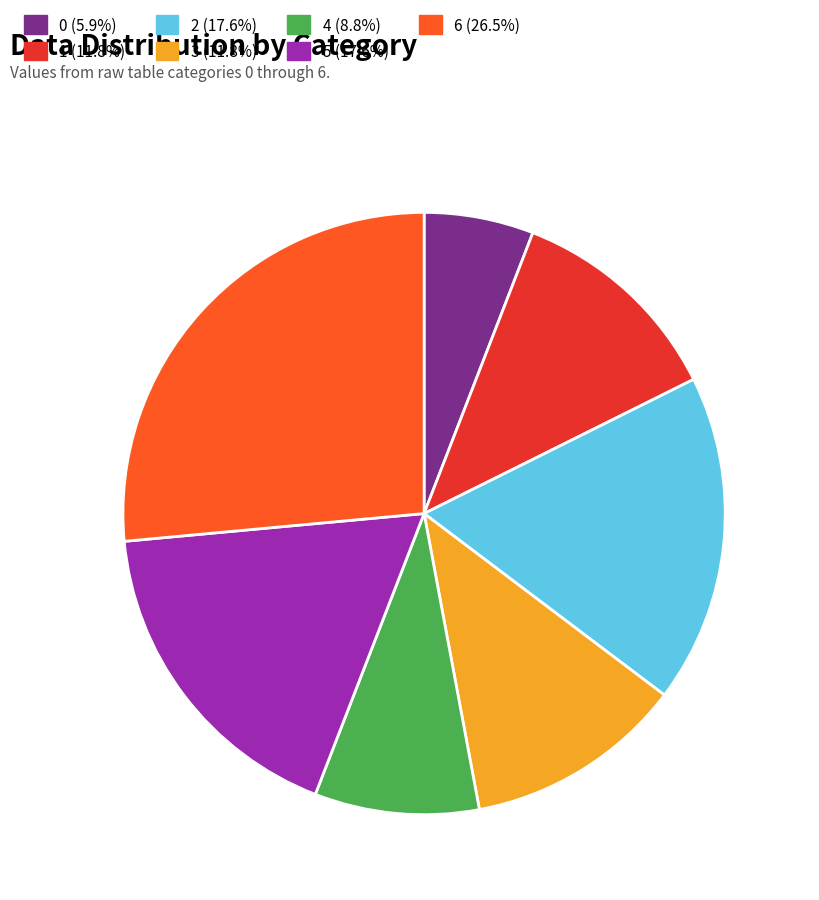

To the nearest percent, what percentage of the pie is 2?

18%